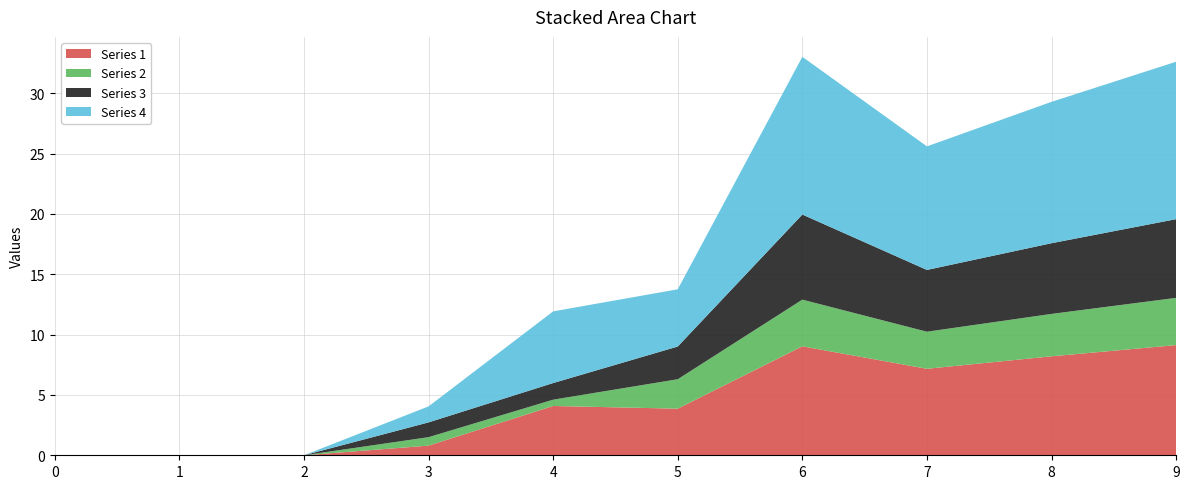

Reading right to left, what are all the values shown in this chart?

Series 1: 9.1	8.2	7.2	9.0	3.9	4.1	0.8	0.0	0.0	0.0
Series 2: 3.9	3.5	3.1	3.9	2.4	0.5	0.7	0.0	0.0	0.0
Series 3: 6.5	5.9	5.1	7.0	2.7	1.4	1.2	0.0	0.0	0.0
Series 4: 13.0	11.7	10.2	13.1	4.7	5.9	1.3	0.0	0.0	0.0